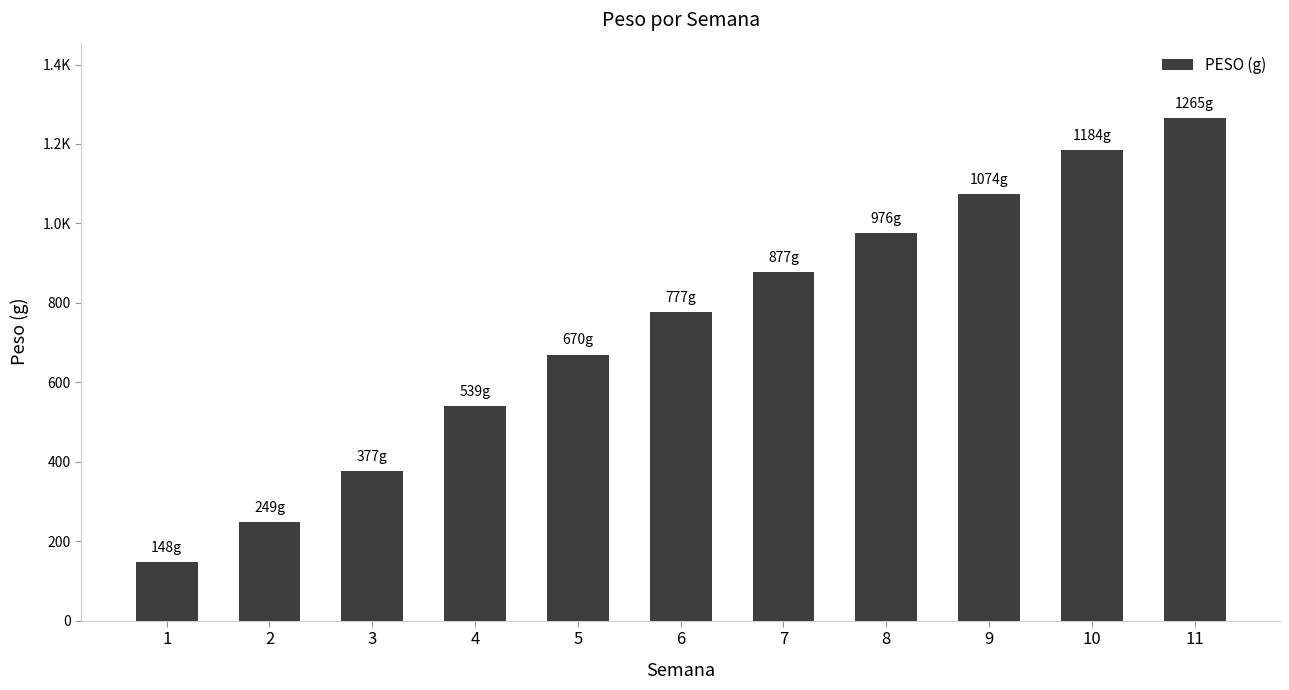

Does the chart contain any negative values?

No